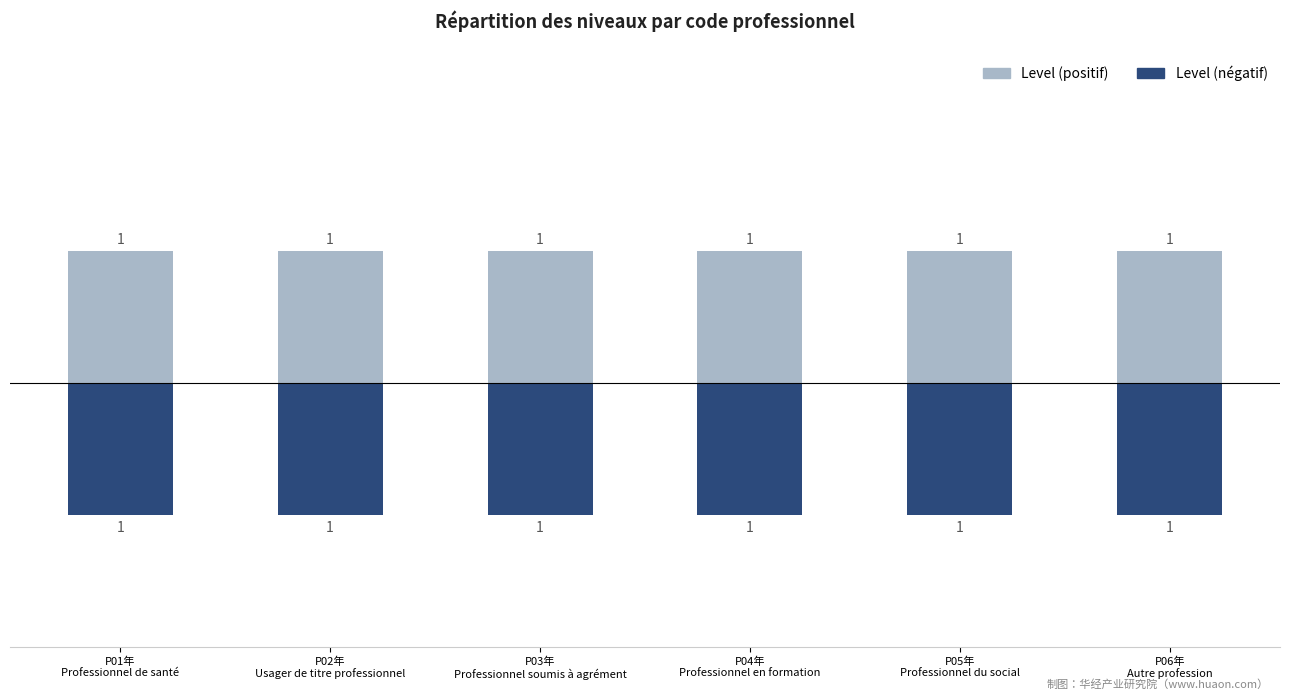

What is the difference between the highest and lowest values at P02年
Usager de titre professionnel?

2